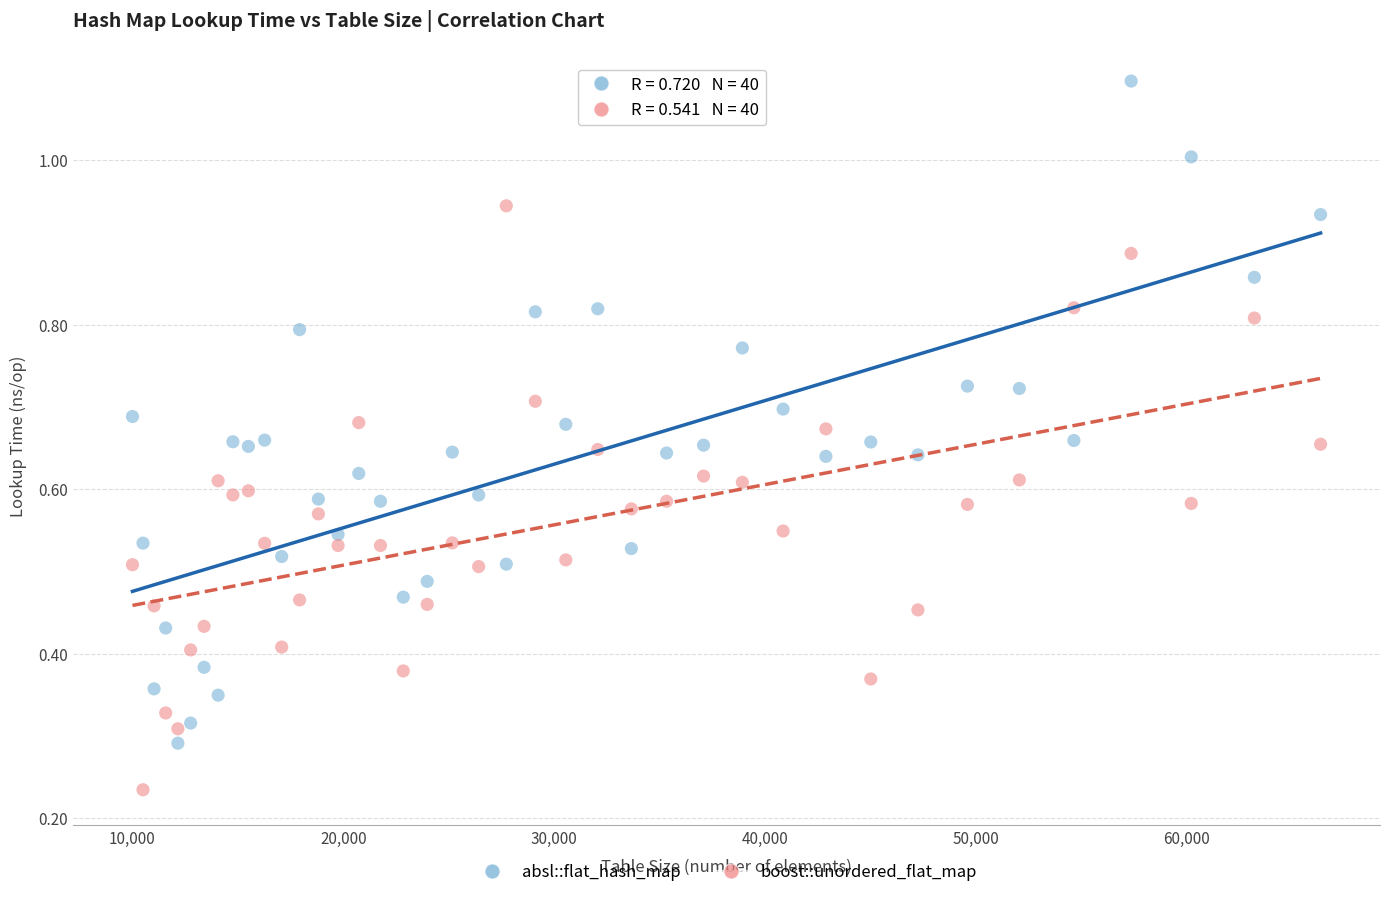

Which series has the widest spread of Y values?

absl::flat_hash_map